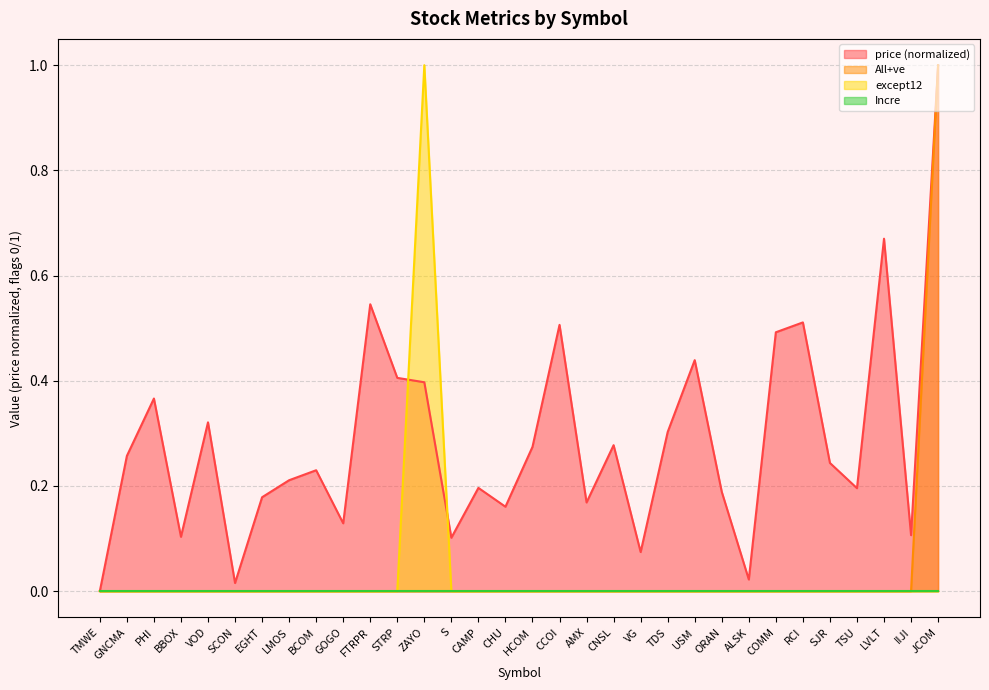

The except12 series shows 0.6 at AMX. True or false?

False